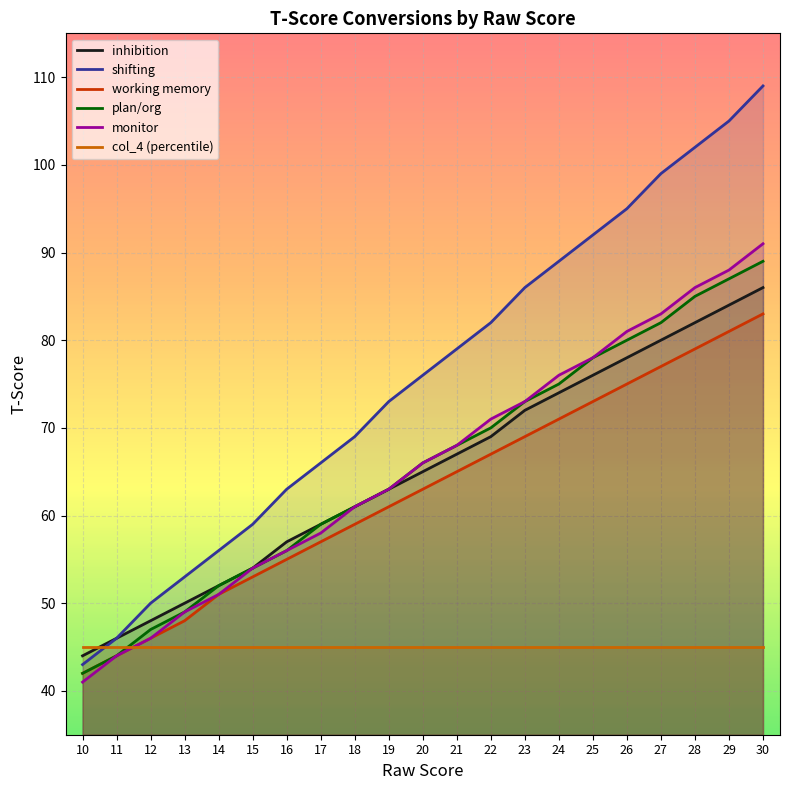

Which series has the largest total across all categories?

shifting